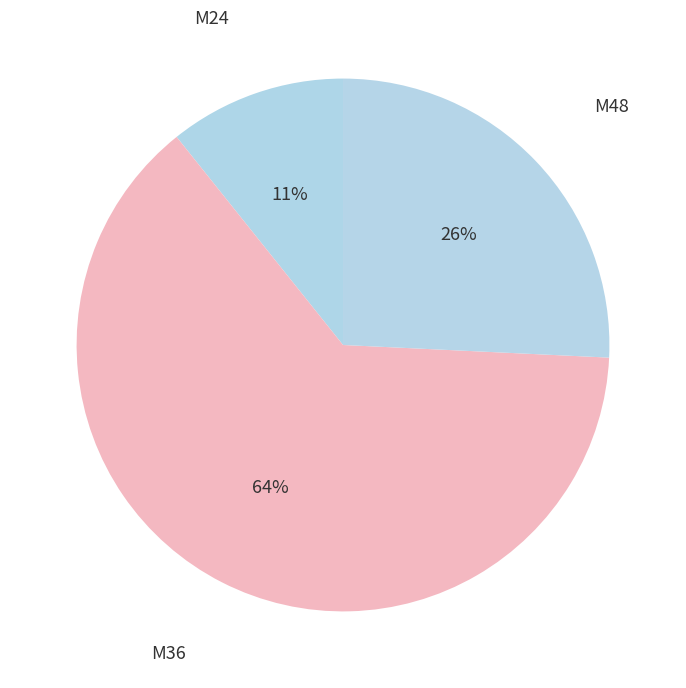

Combined, do M36 and M48 account for over 50%?

Yes